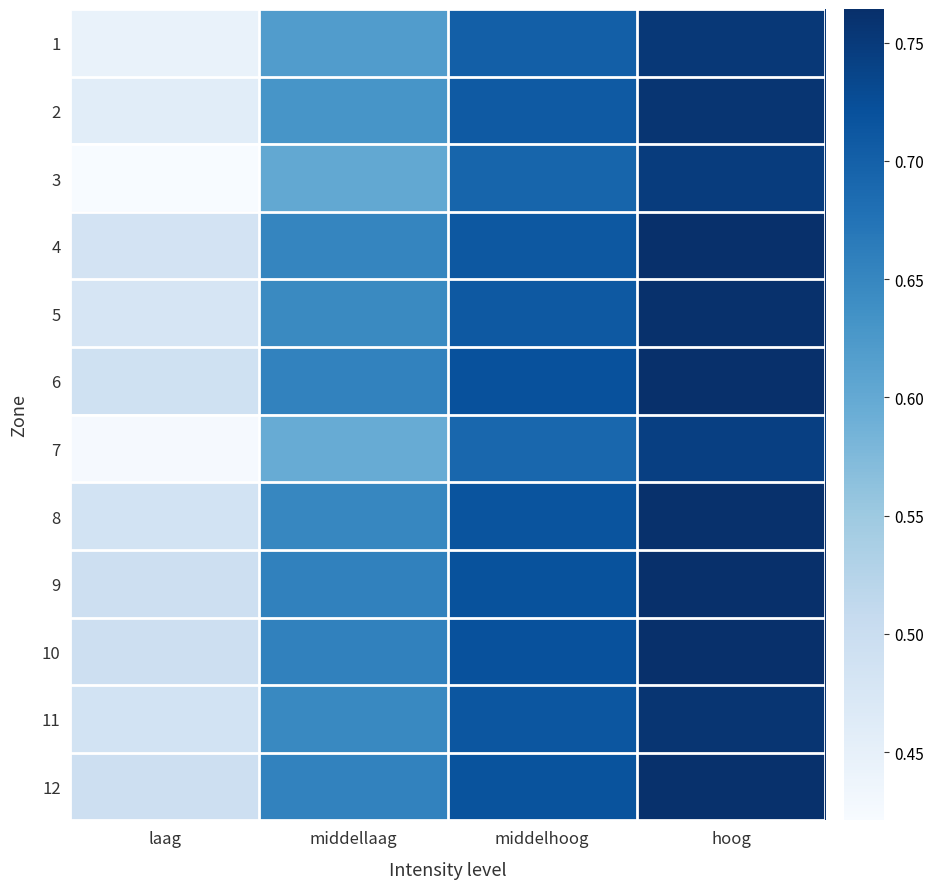

Reading right to left, transcribe all the data shown in this chart.

1: hoog=0.8	middelhoog=0.7	middellaag=0.6	laag=0.4
2: hoog=0.8	middelhoog=0.7	middellaag=0.6	laag=0.5
3: hoog=0.7	middelhoog=0.7	middellaag=0.6	laag=0.4
4: hoog=0.8	middelhoog=0.7	middellaag=0.7	laag=0.5
5: hoog=0.8	middelhoog=0.7	middellaag=0.6	laag=0.5
6: hoog=0.8	middelhoog=0.7	middellaag=0.7	laag=0.5
7: hoog=0.7	middelhoog=0.7	middellaag=0.6	laag=0.4
8: hoog=0.8	middelhoog=0.7	middellaag=0.6	laag=0.5
9: hoog=0.8	middelhoog=0.7	middellaag=0.7	laag=0.5
10: hoog=0.8	middelhoog=0.7	middellaag=0.7	laag=0.5
11: hoog=0.8	middelhoog=0.7	middellaag=0.6	laag=0.5
12: hoog=0.8	middelhoog=0.7	middellaag=0.7	laag=0.5